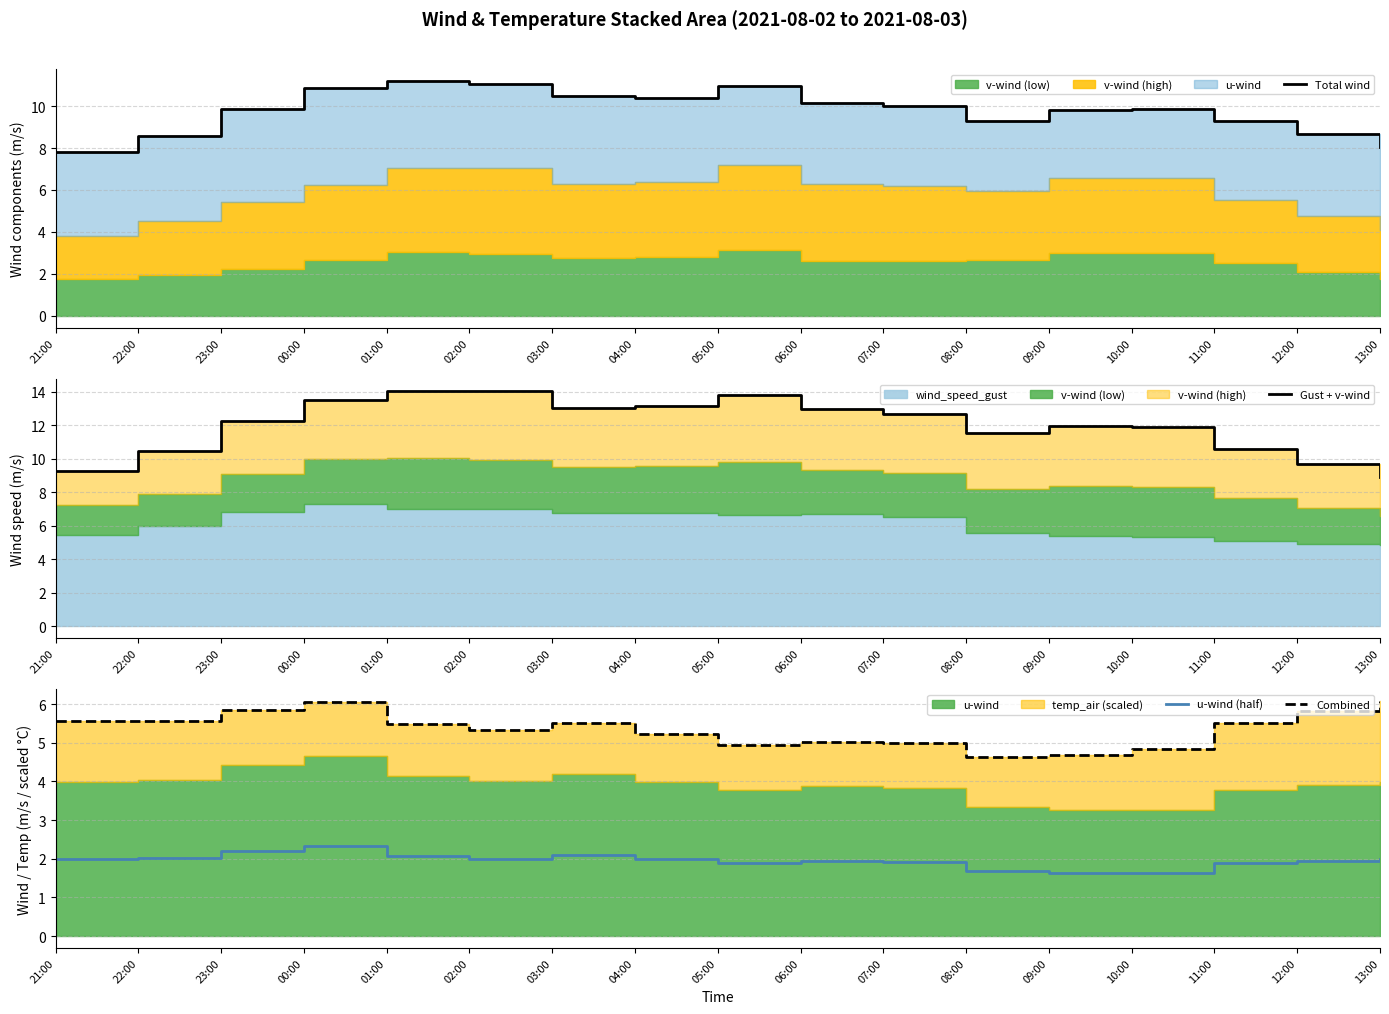

Reading left to right, list all the values displayed in this chart.

Total wind: 7.8	8.6	9.9	10.9	11.2	11.1	10.5	10.4	11.0	10.2	10.0	9.3	9.8	9.8	9.3	8.7	8.1
Gust + v-wind: 9.3	10.5	12.3	13.5	14.0	14.0	13.0	13.2	13.8	13.0	12.7	11.5	11.9	11.9	10.6	9.7	8.9
u-wind (half): 2.0	2.0	2.2	2.3	2.1	2.0	2.1	2.0	1.9	1.9	1.9	1.7	1.6	1.6	1.9	1.9	2.0
Combined: 5.6	5.5	5.9	6.1	5.5	5.3	5.5	5.2	5.0	5.0	5.0	4.6	4.7	4.8	5.5	5.8	6.1